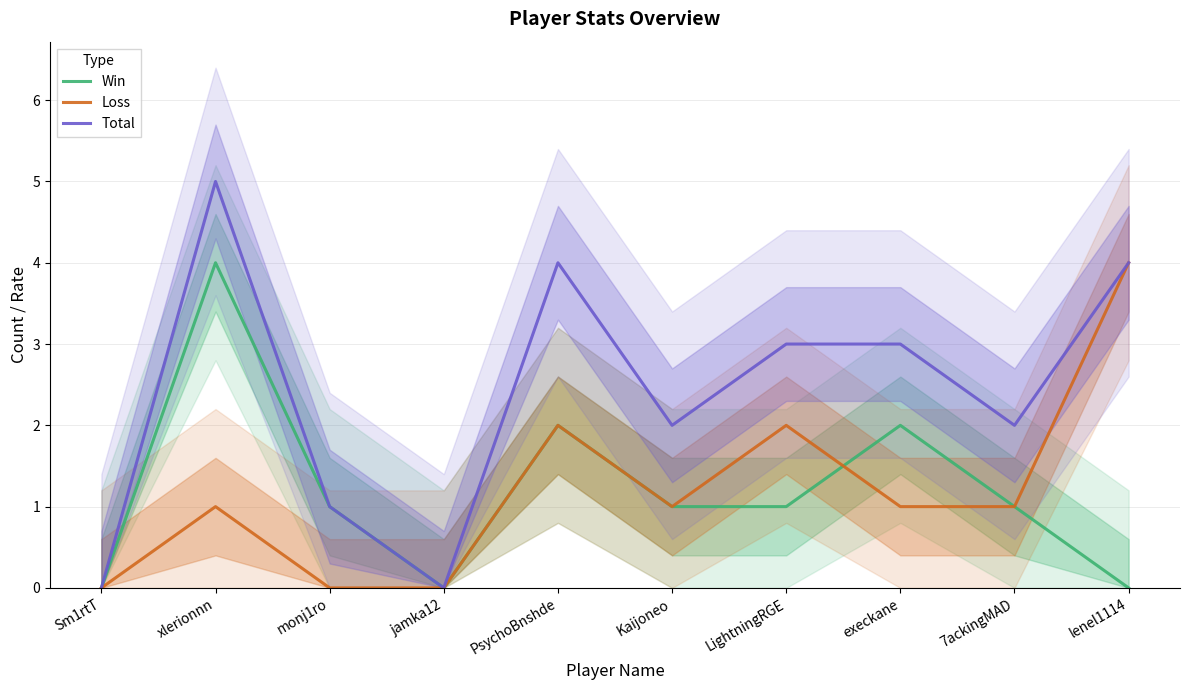

What are all the series names shown in the legend?

Win, Loss, Total